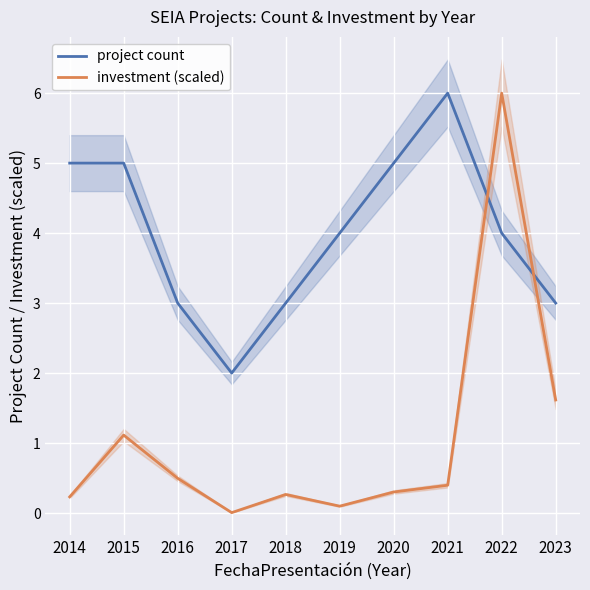

How many distinct data groups are displayed?

2